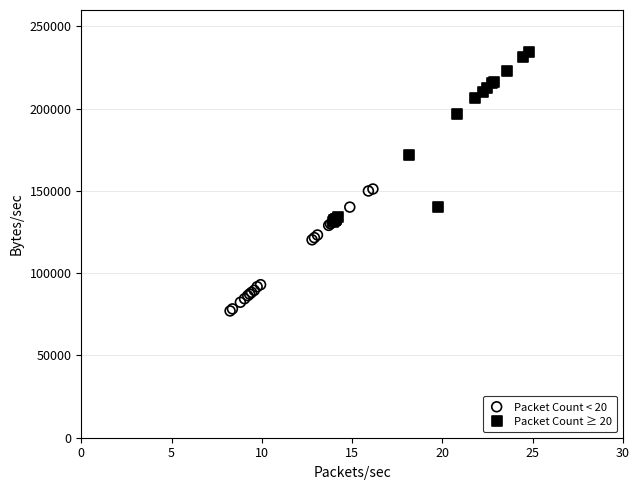

Which series has the largest Y range (max minus min)?

Packet Count ≥ 20